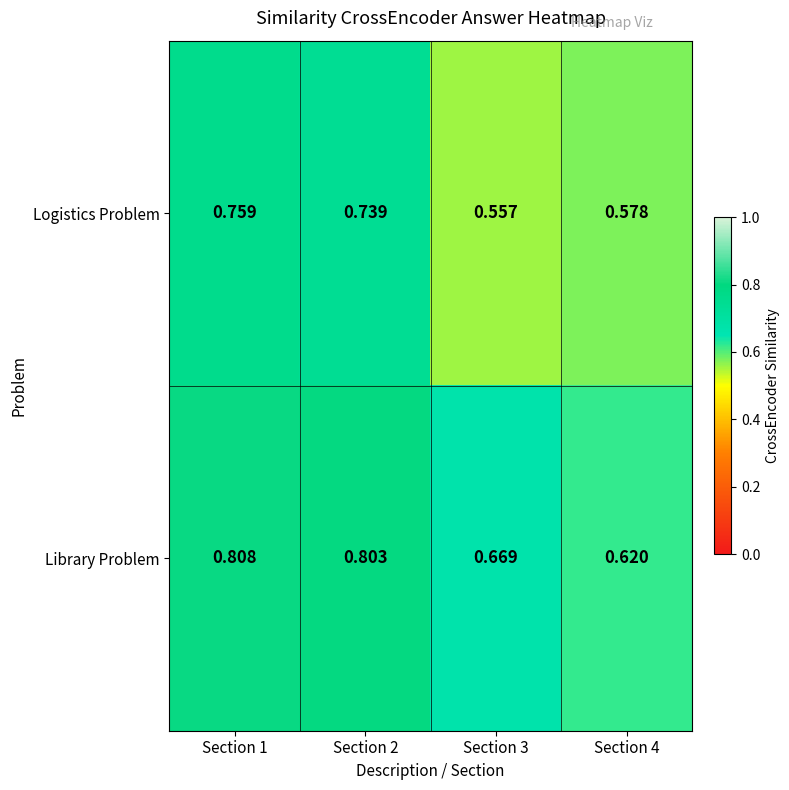

Which series has the widest spread of values?

Logistics Problem